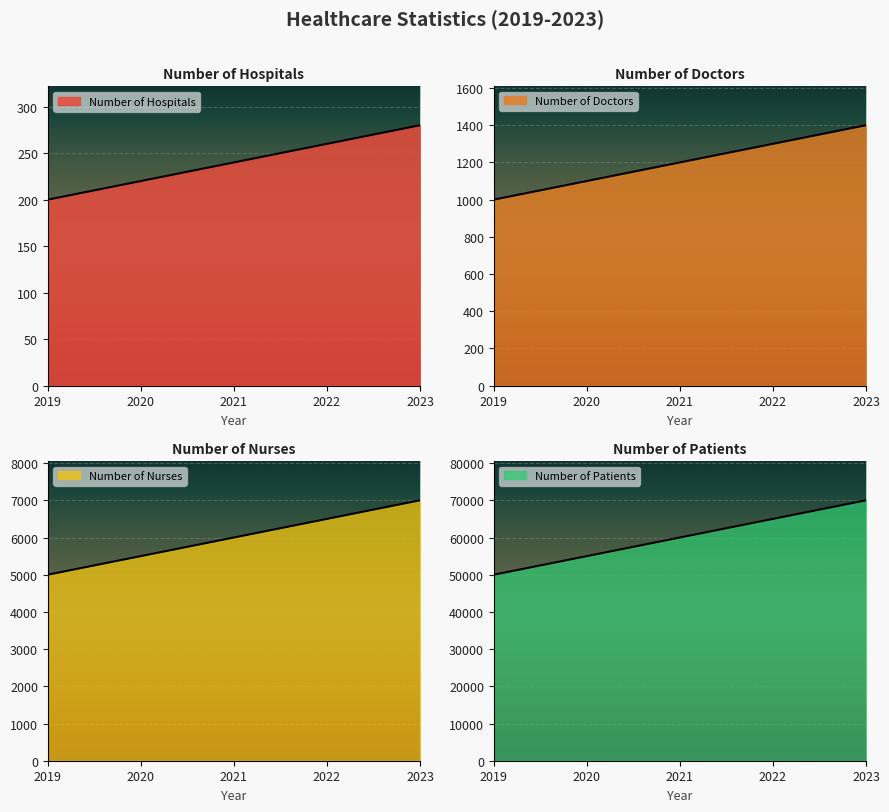

The Number of Patients series shows 50000 at 2019. True or false?

True